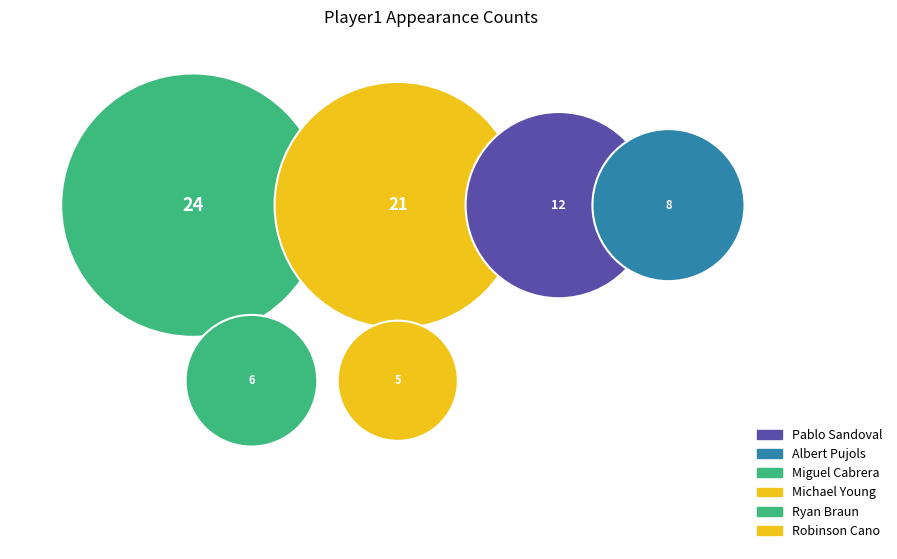

Count the number of slices in the pie.

6